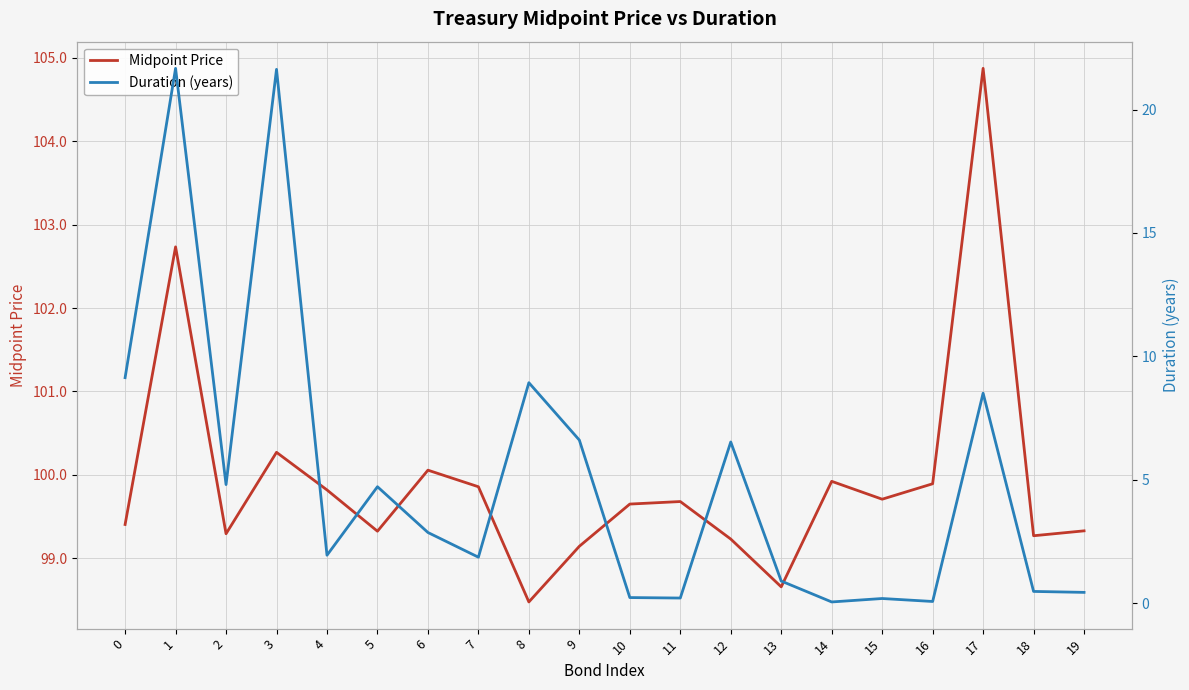

Reading left to right, what are all the values shown in this chart?

Midpoint Price: 0=99.4	1=102.7	2=99.3	3=100.3	4=99.8	5=99.3	6=100.1	7=99.9	8=98.5	9=99.1	10=99.7	11=99.7	12=99.2	13=98.7	14=99.9	15=99.7	16=99.9	17=104.9	18=99.3	19=99.3
Duration (years): 0=9.1	1=21.7	2=4.8	3=21.6	4=1.9	5=4.7	6=2.9	7=1.9	8=8.9	9=6.6	10=0.2	11=0.2	12=6.5	13=0.9	14=0.0	15=0.2	16=0.1	17=8.5	18=0.5	19=0.4